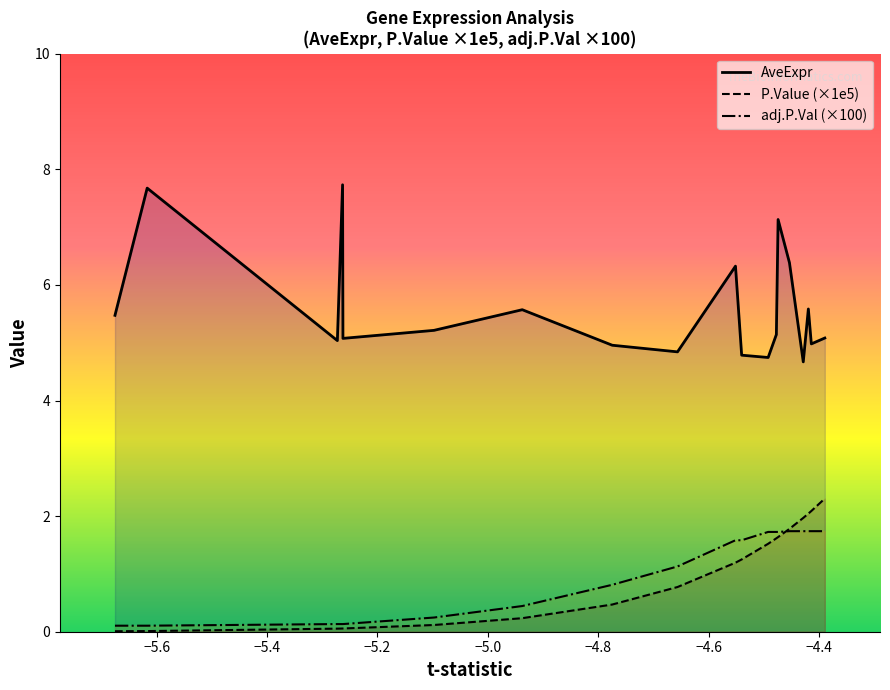

What are all the series names shown in the legend?

AveExpr, P.Value (×1e5), adj.P.Val (×100)